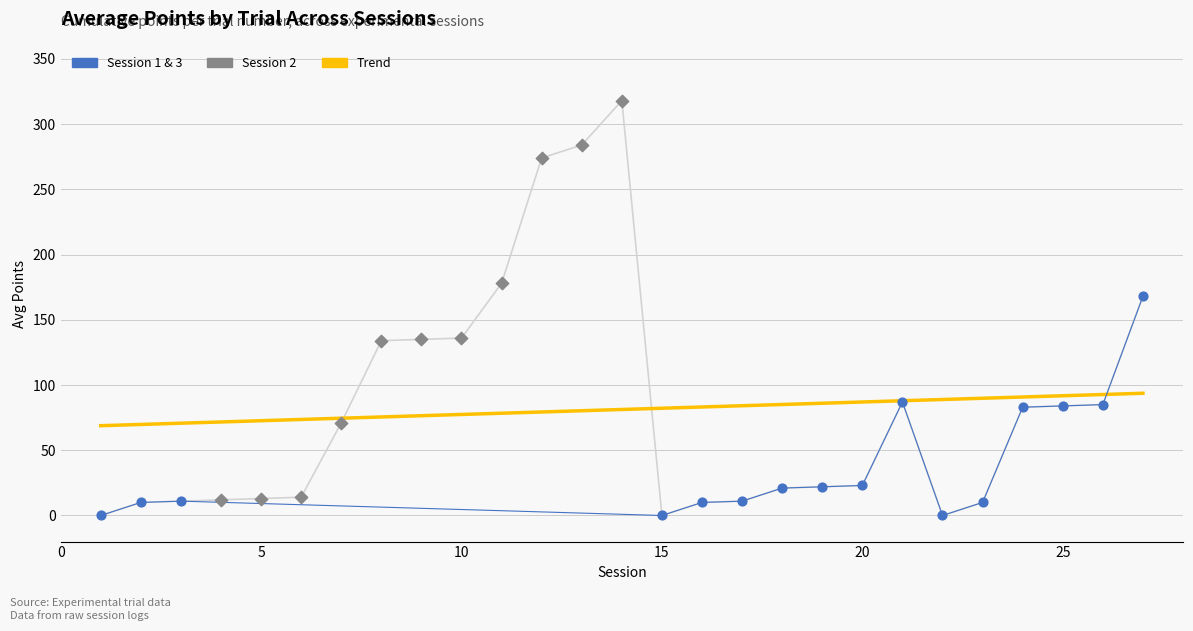

Approximately how many times larger is the value at 23 compared to 4?

0.8